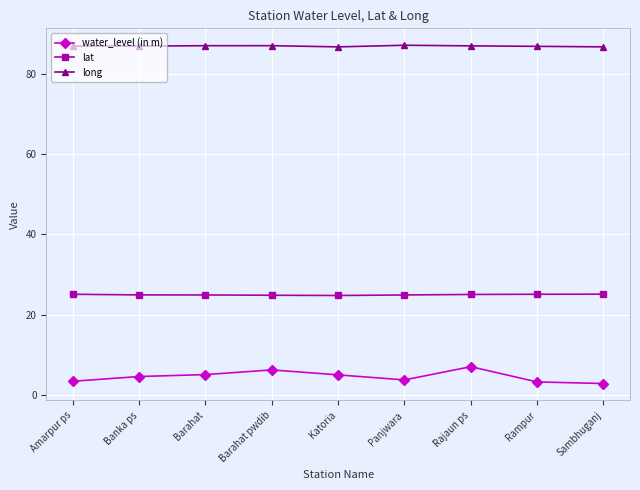

What is the lowest value of the water_level (in m) series?

2.8